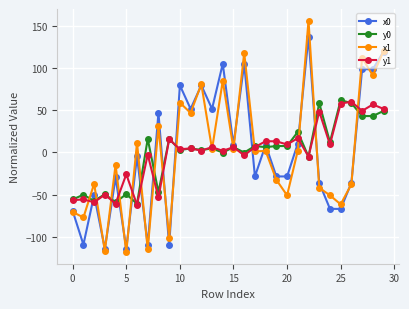

Does the chart have visible grid lines?

Yes